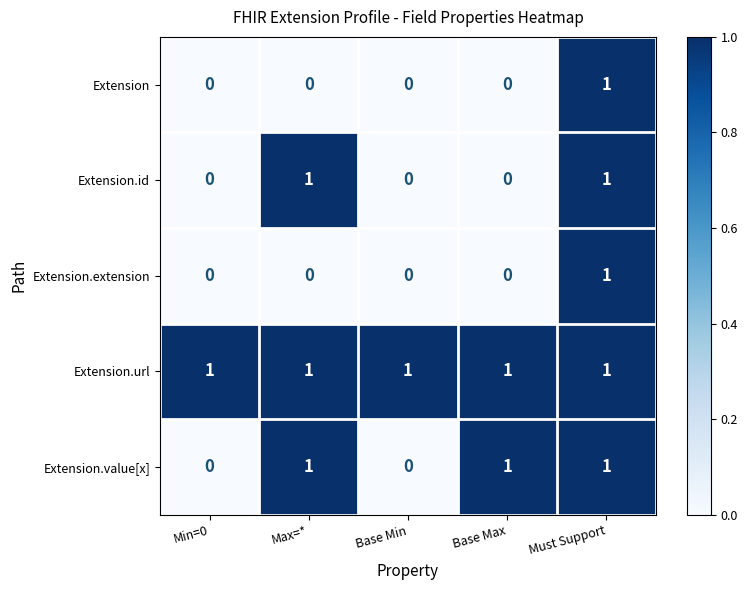

Between Base Min and Base Max, which series saw the biggest shift?

Extension.value[x]